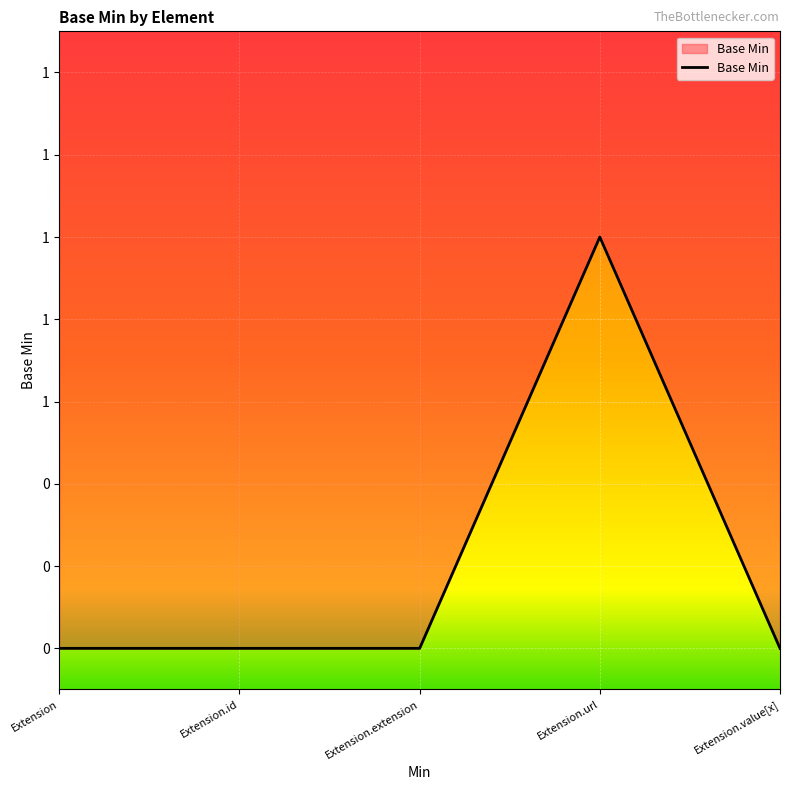

Which has a higher value, Extension.url or Extension.extension?

Extension.url